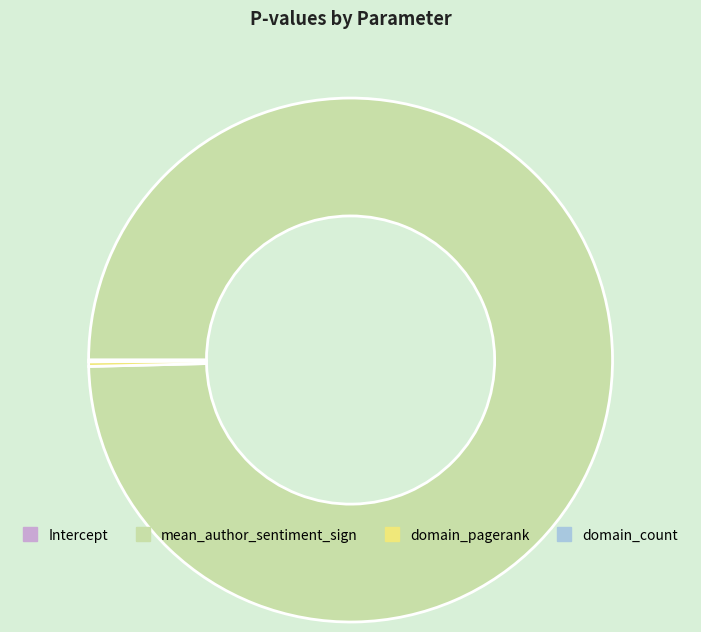

The mean_author_sentiment_sign slice represents 100% of the pie. True or false?

True